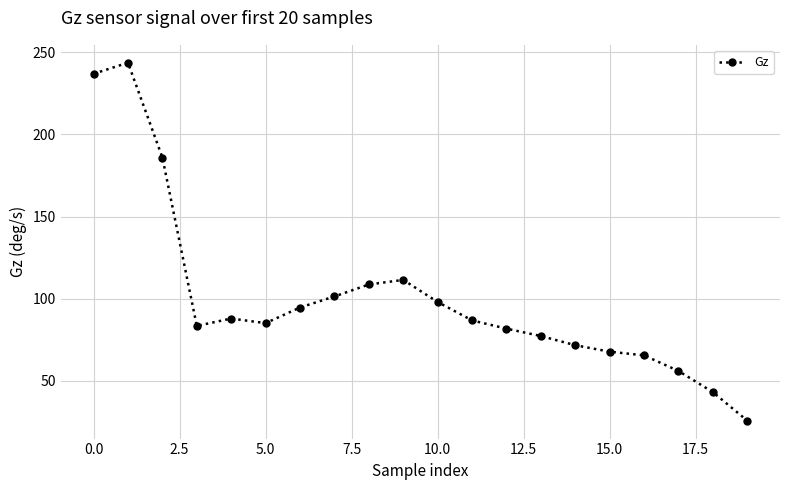

What is the average value?

100.6